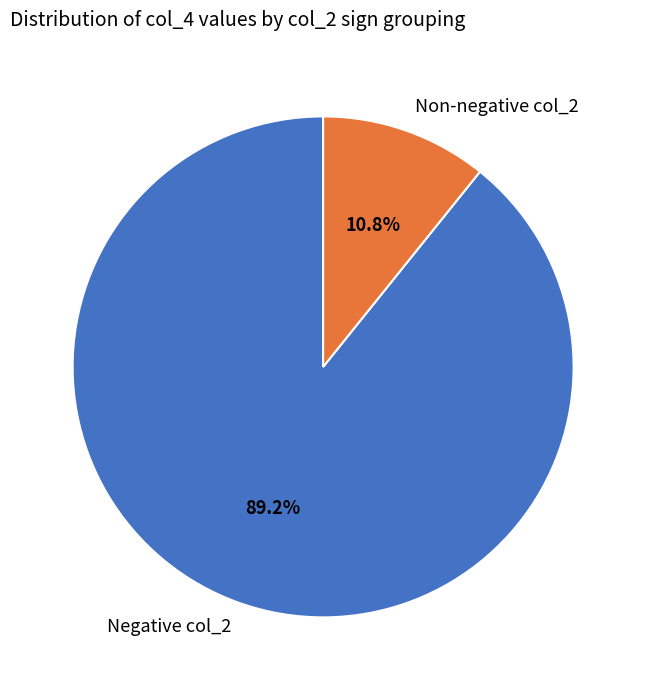

Which has a higher value, Negative col_2 or Non-negative col_2?

Negative col_2